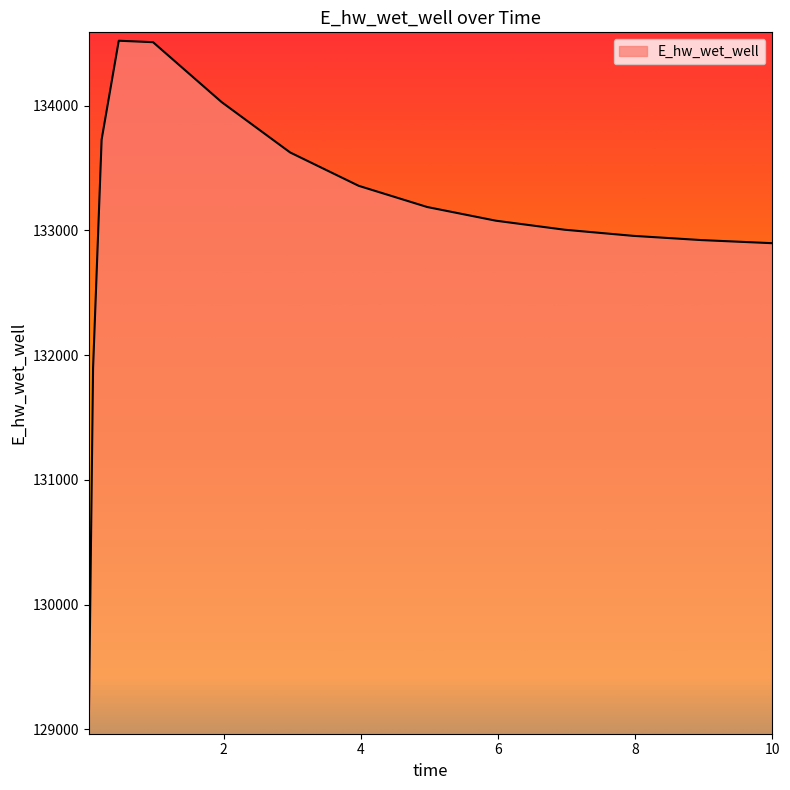

What is the minimum value shown in the chart?

129030.1